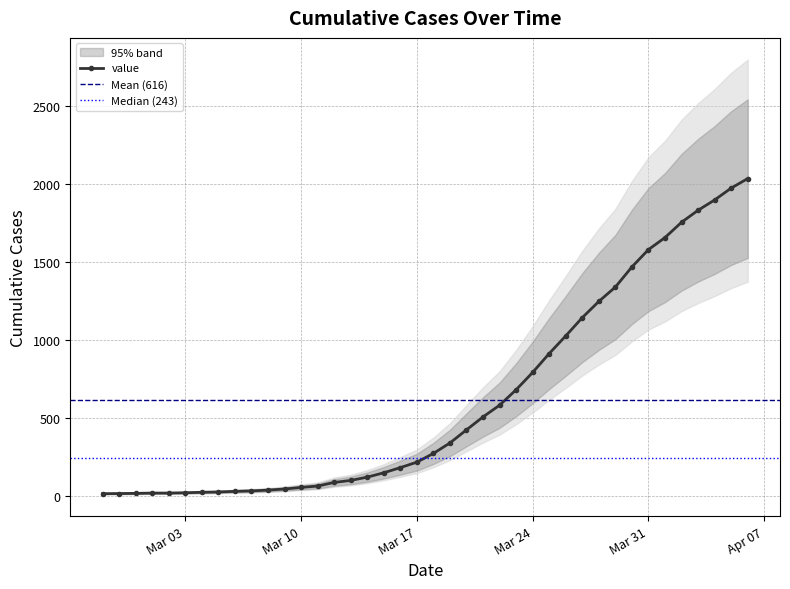

What is the highest value of the value series?

2032